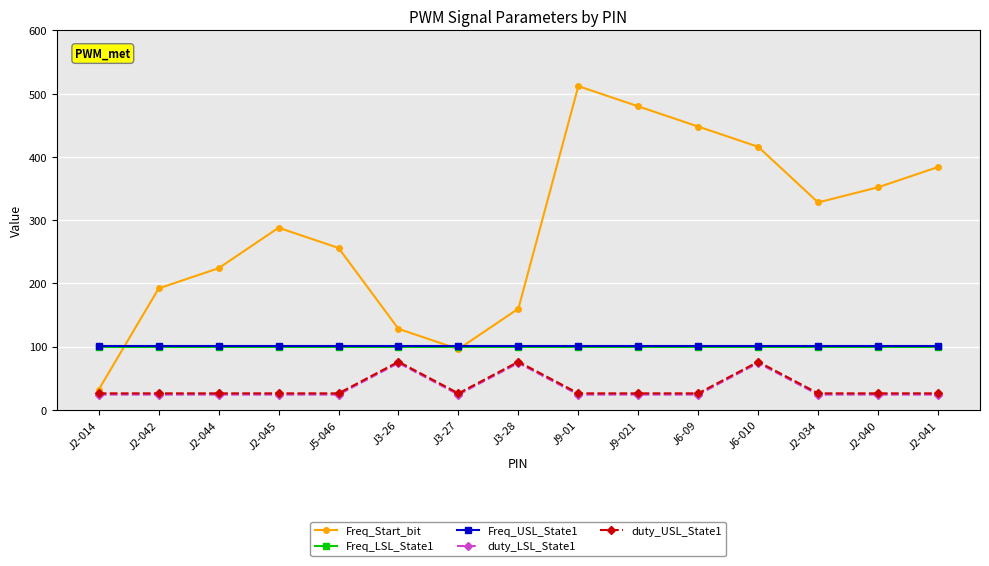

What is the label of the 11th point from the right?

J5-046